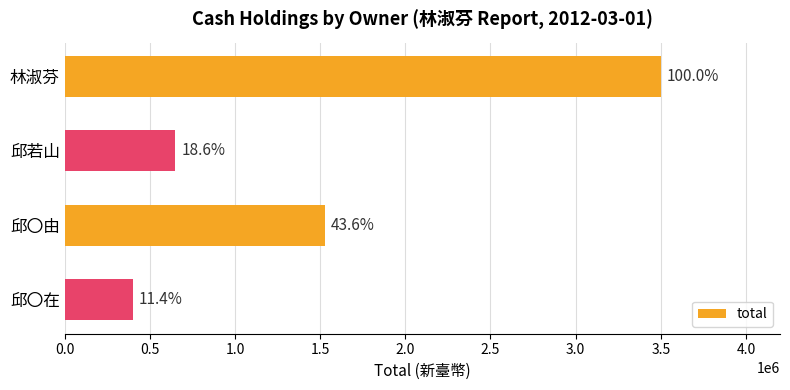

Are the bars horizontal?

Yes